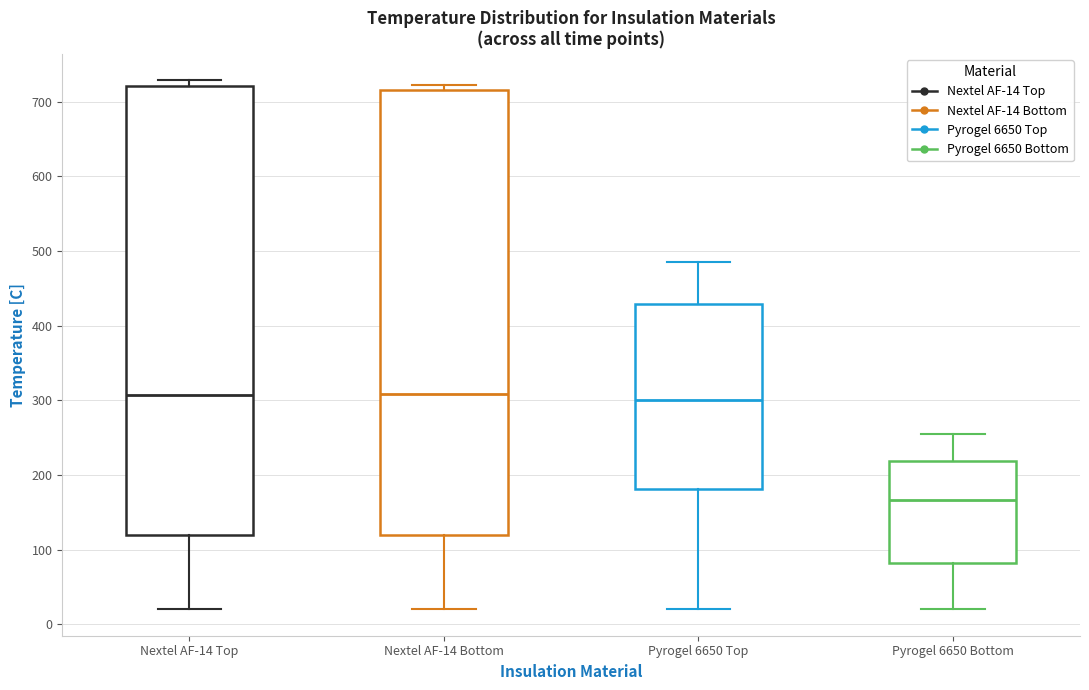

Reading left to right, read every box against the y-axis: the position of its median line, the range the box covers, and the ends of its whiskers. The values are not printed on the chart, so give them approximately, as read against the axis.

Nextel AF-14 Top: median 310, box 120 to 720, whiskers 20 to 730
Nextel AF-14 Bottom: median 310, box 120 to 720, whiskers 20 to 720 (just above the box's upper edge)
Pyrogel 6650 Top: median 300, box 180 to 430, whiskers 20 to 490
Pyrogel 6650 Bottom: median 170, box 80 to 220, whiskers 20 to 260